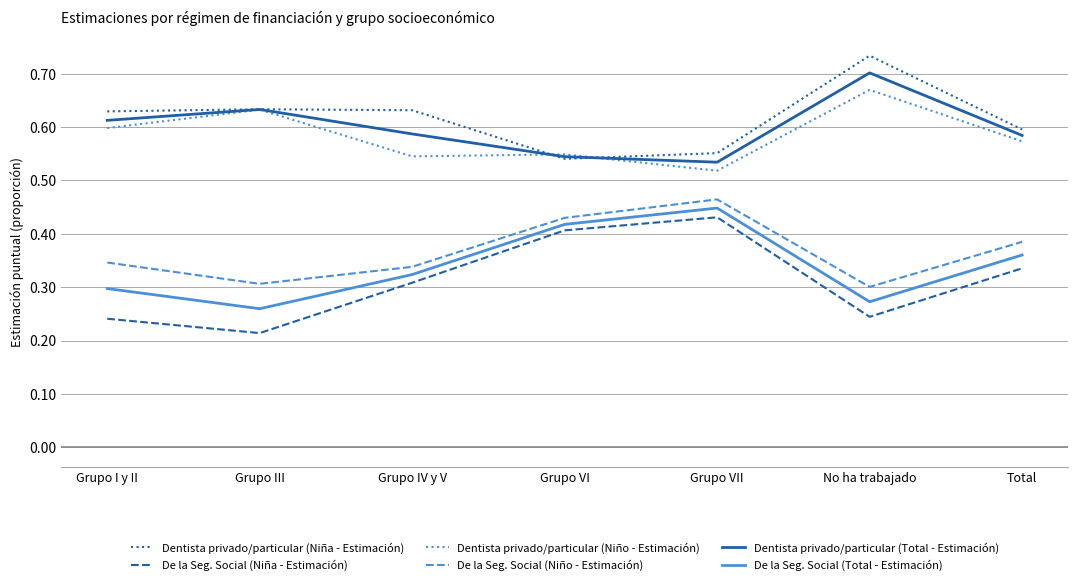

Where is Dentista privado/particular (Total - Estimación) nearest to the value 0?

Grupo VII